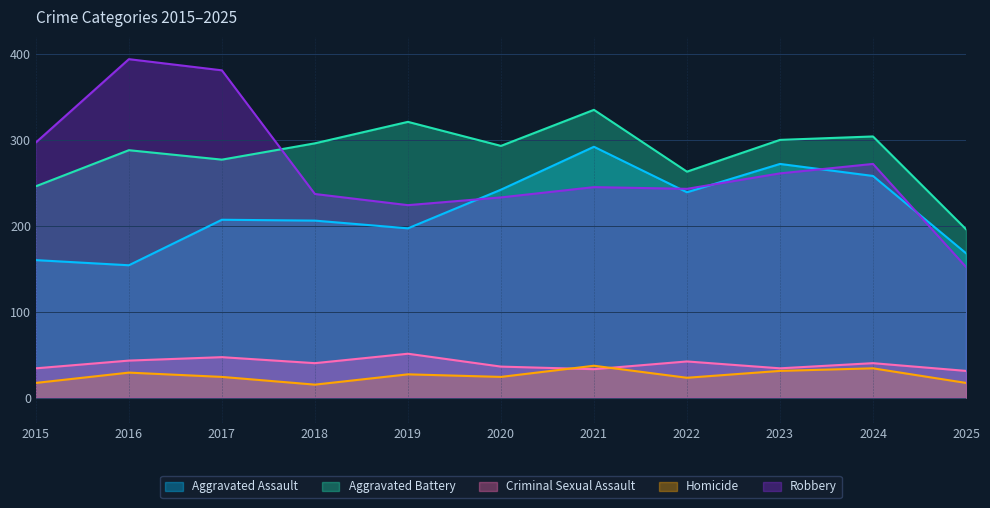

Read the Aggravated Battery value at 2021, to the nearest 10.

340